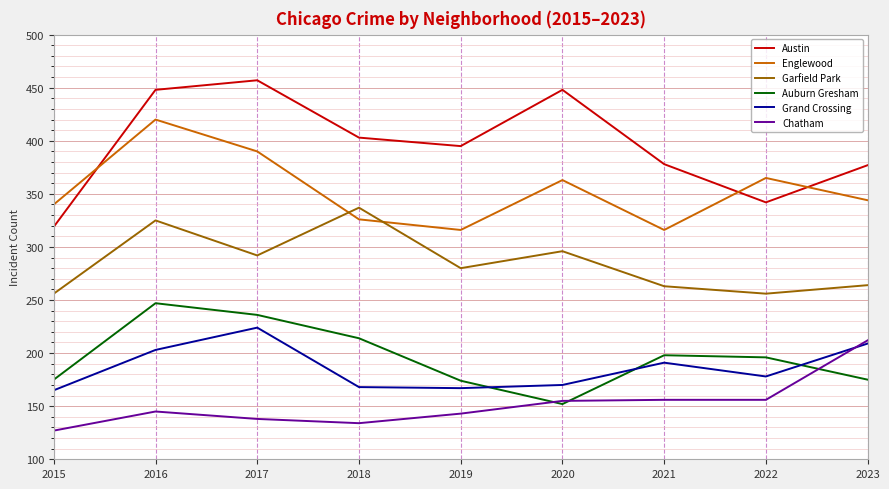

True or false: Austin and Garfield Park intersect in this chart.

False